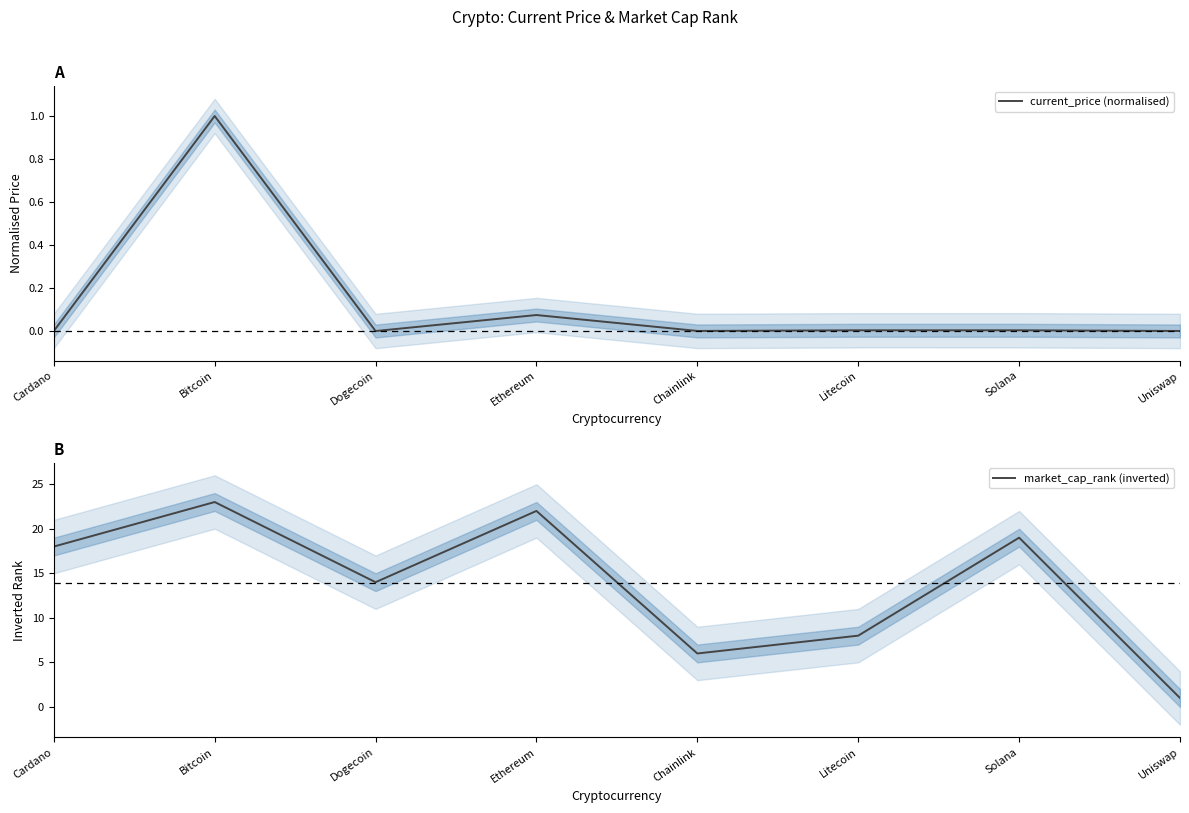

Rank the series at Solana from lowest to highest value.

current_price (normalised), market_cap_rank (inverted)